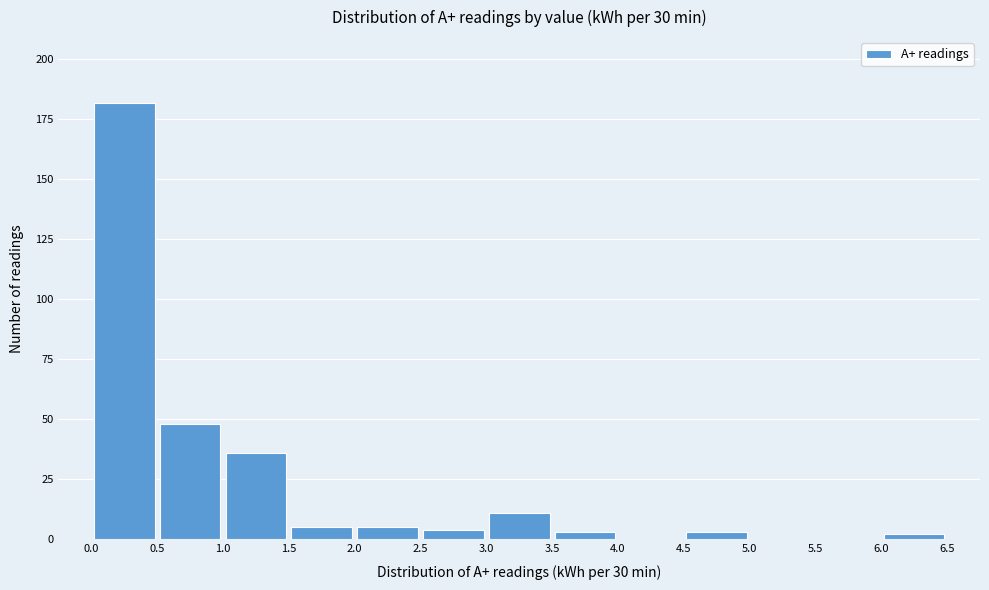

Reading left to right, transcribe this chart: for each bar, give the range it covers on the x-axis and its height. The values are not printed on the chart, so give them approximately, as read against the axis.

0.0 to 0.5: 180
0.5 to 1.0: 50
1.0 to 1.5: 35
1.5 to 2.0: 5
2.0 to 2.5: 5
2.5 to 3.0: under 5
3.0 to 3.5: 10
3.5 to 4.0: under 5
4.0 to 4.5: 0
4.5 to 5.0: under 5
5.0 to 5.5: 0
5.5 to 6.0: 0
6.0 to 6.5: under 5